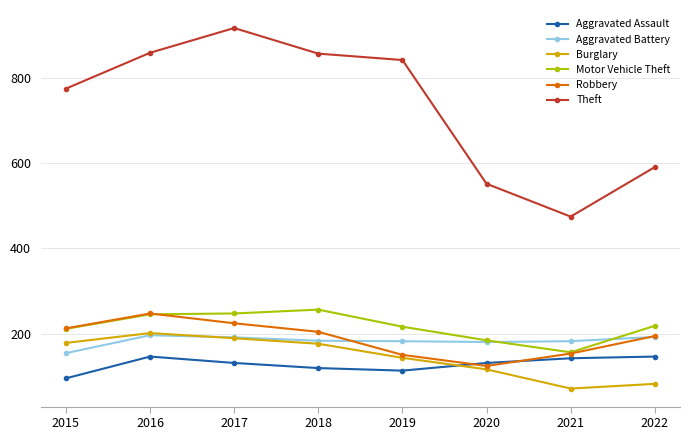

In Aggravated Assault, how many points are lower than both neighbors (excluding endpoints)?

1